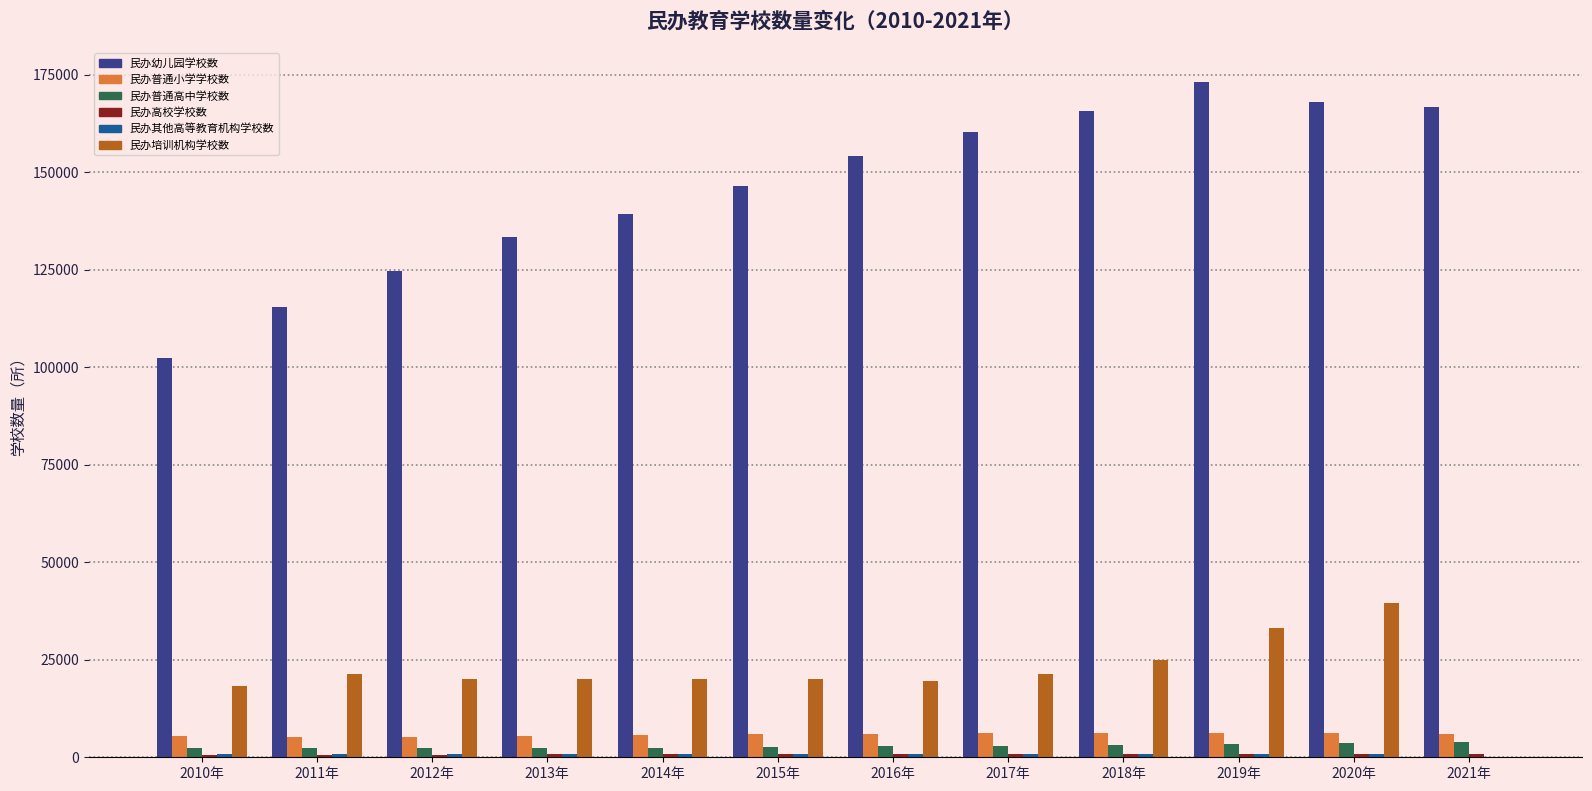

How many categories are shown in the chart?

12